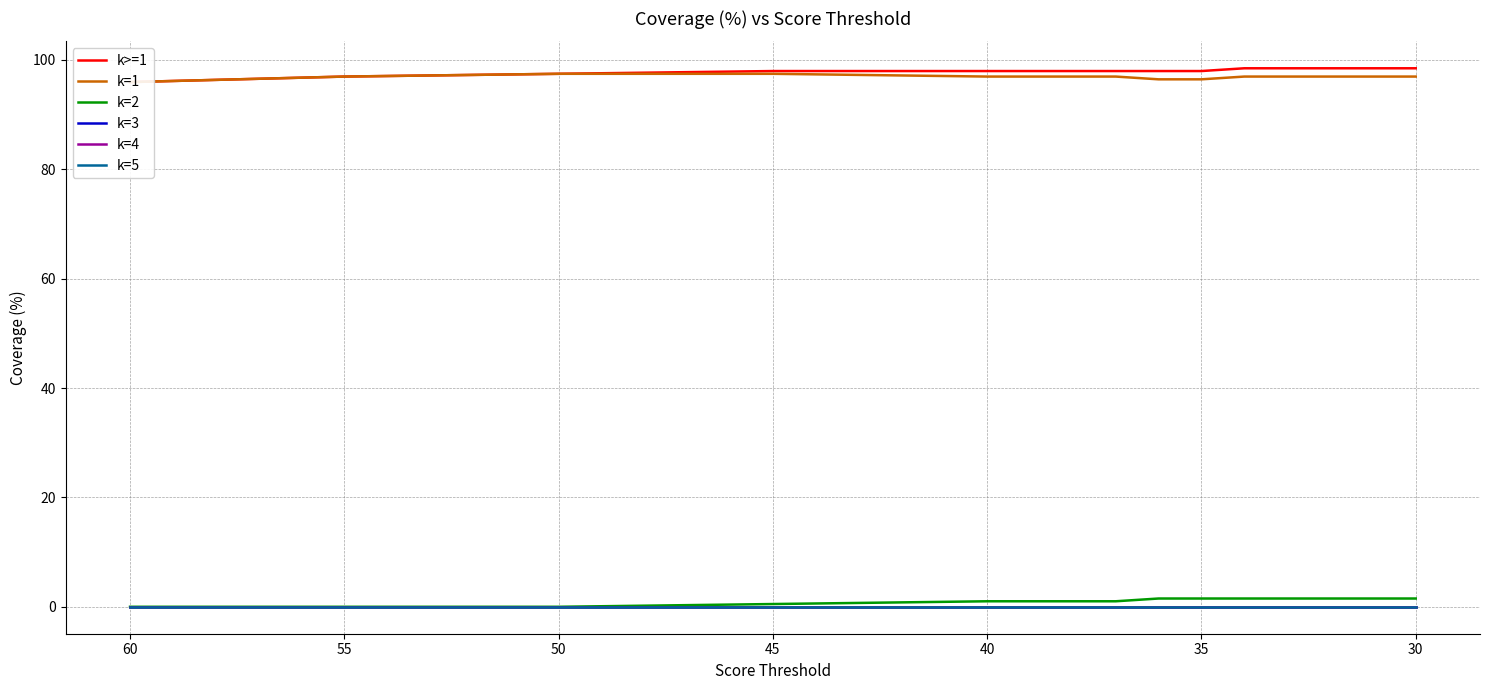

True or false: k=5 and k=3 intersect in this chart.

False